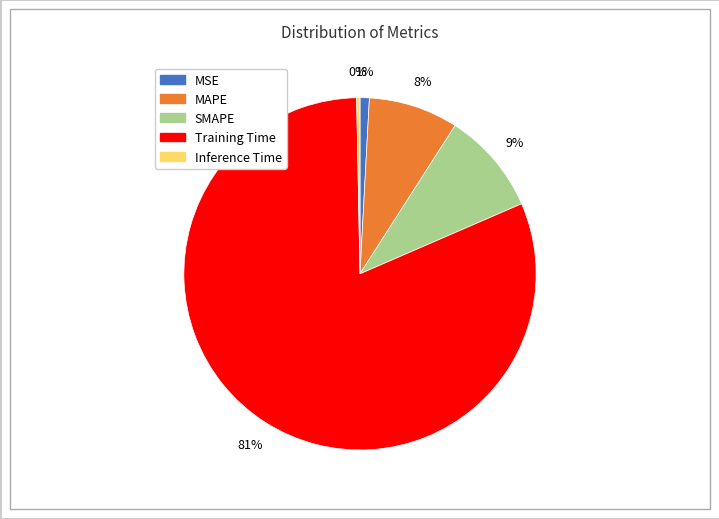

Rank the categories by value from highest to lowest.

Training Time, SMAPE, MAPE, MSE, Inference Time